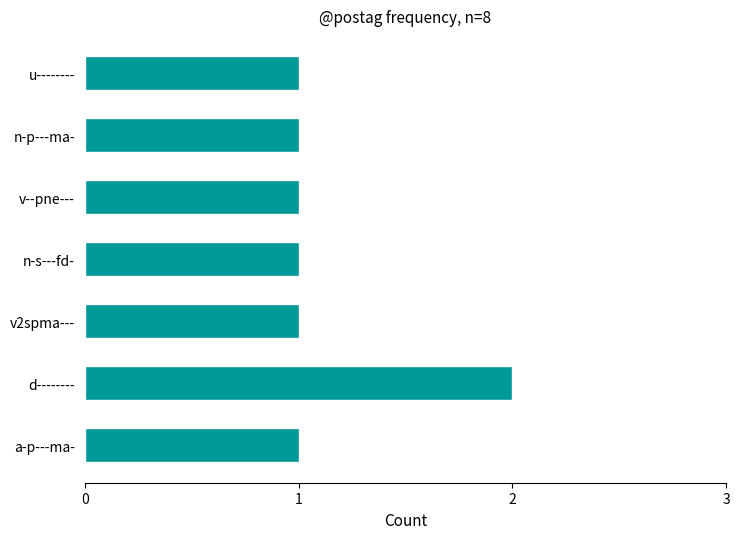

True or false: the data shows 1 at v--pne---.

True